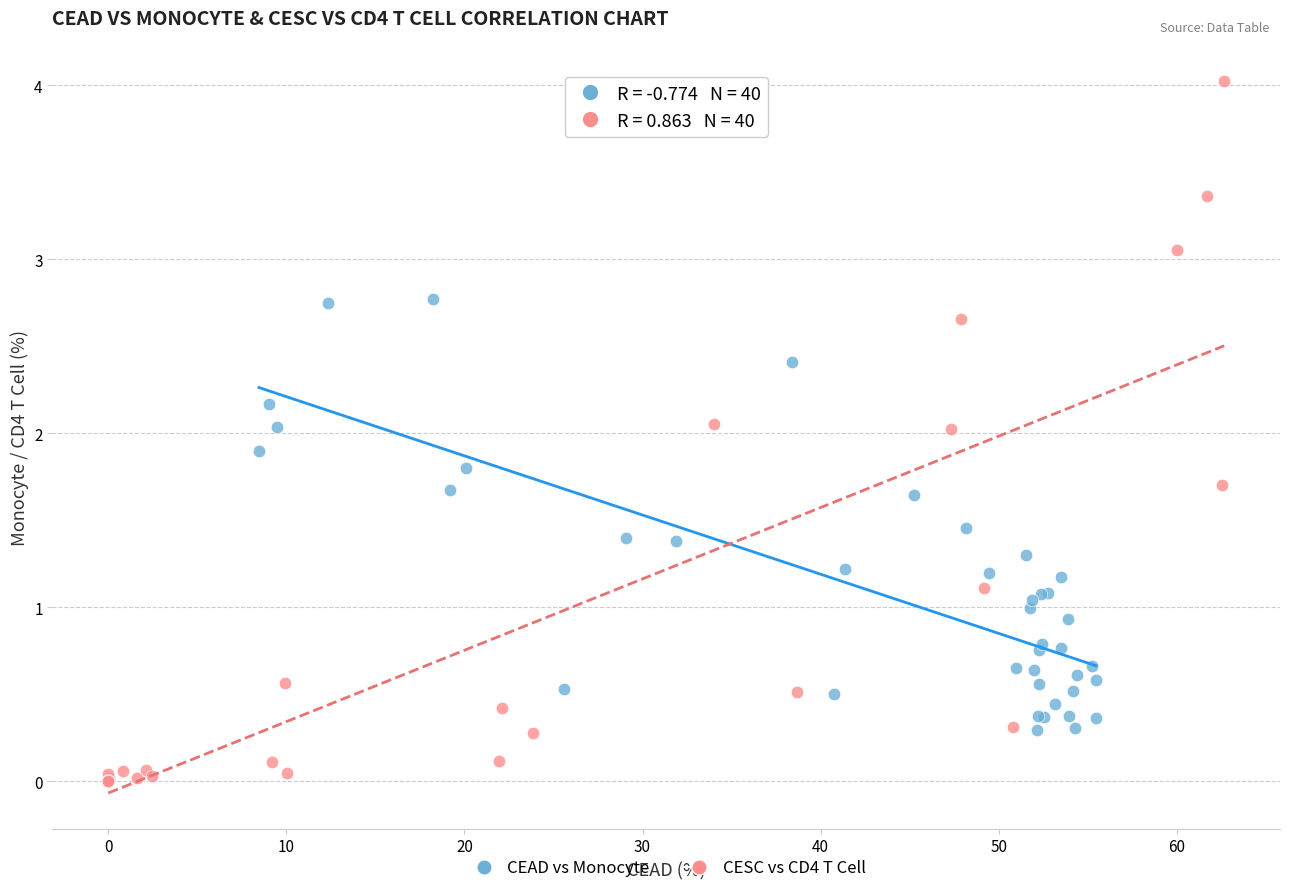

Which series has the largest Y range (max minus min)?

CESC vs CD4 T Cell